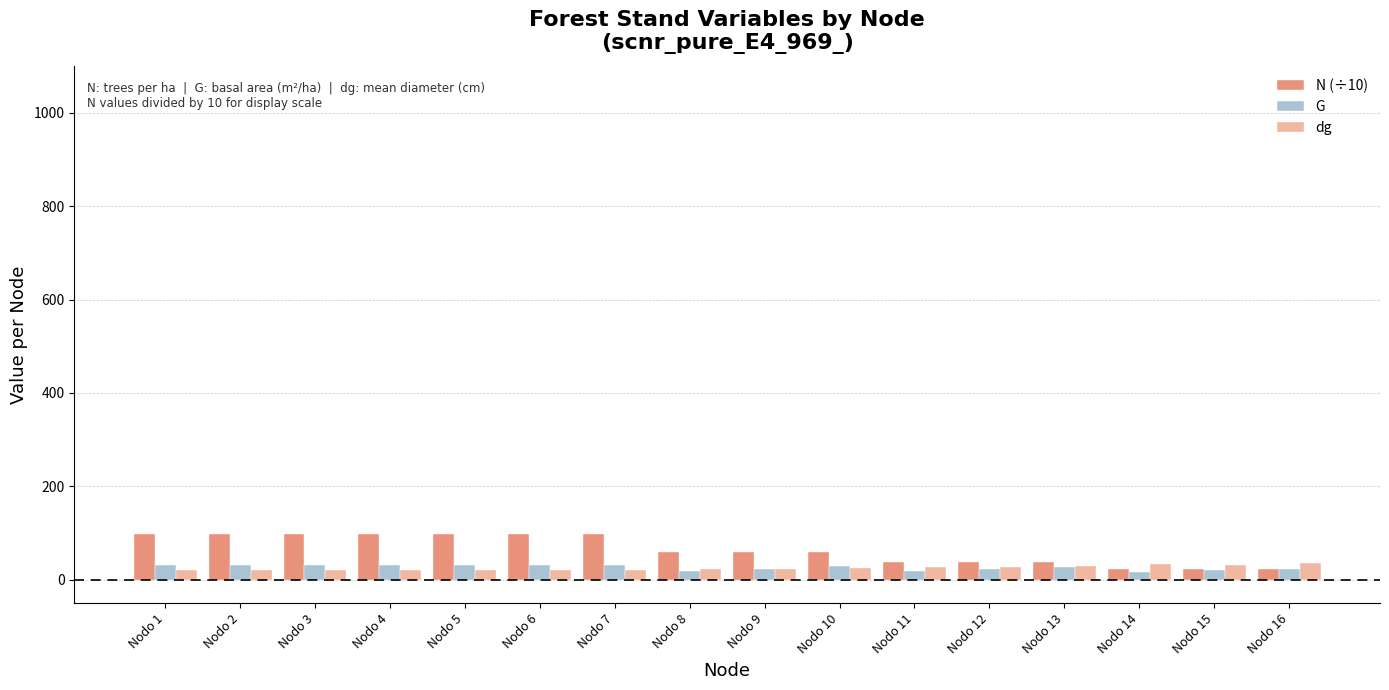

True or false: G has a value of 23.1 at Nodo 16.

True